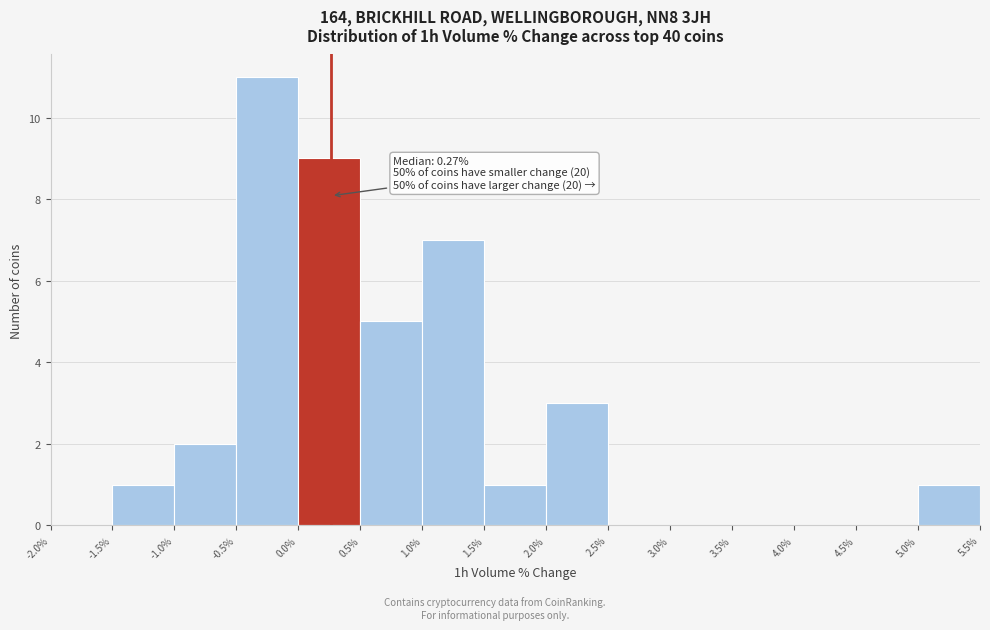

Which range on the x-axis has the tallest bar?

-0.5% to 0.0%